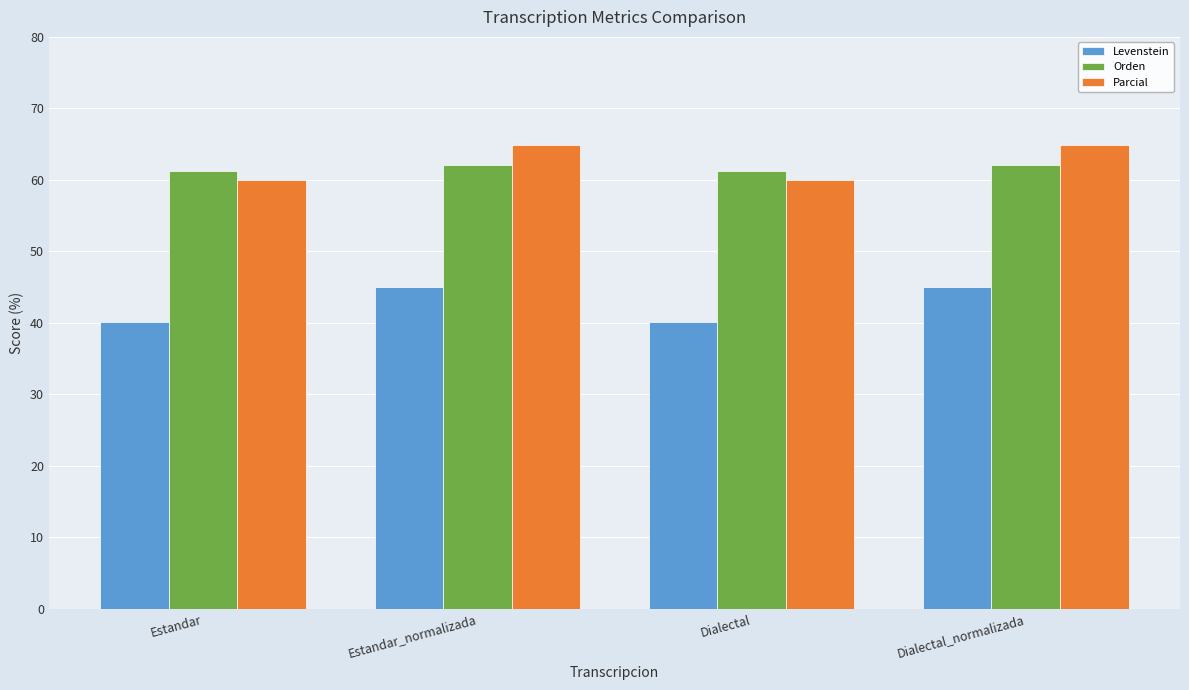

What is the spread (max minus min) of values at Estandar_normalizada?

19.8